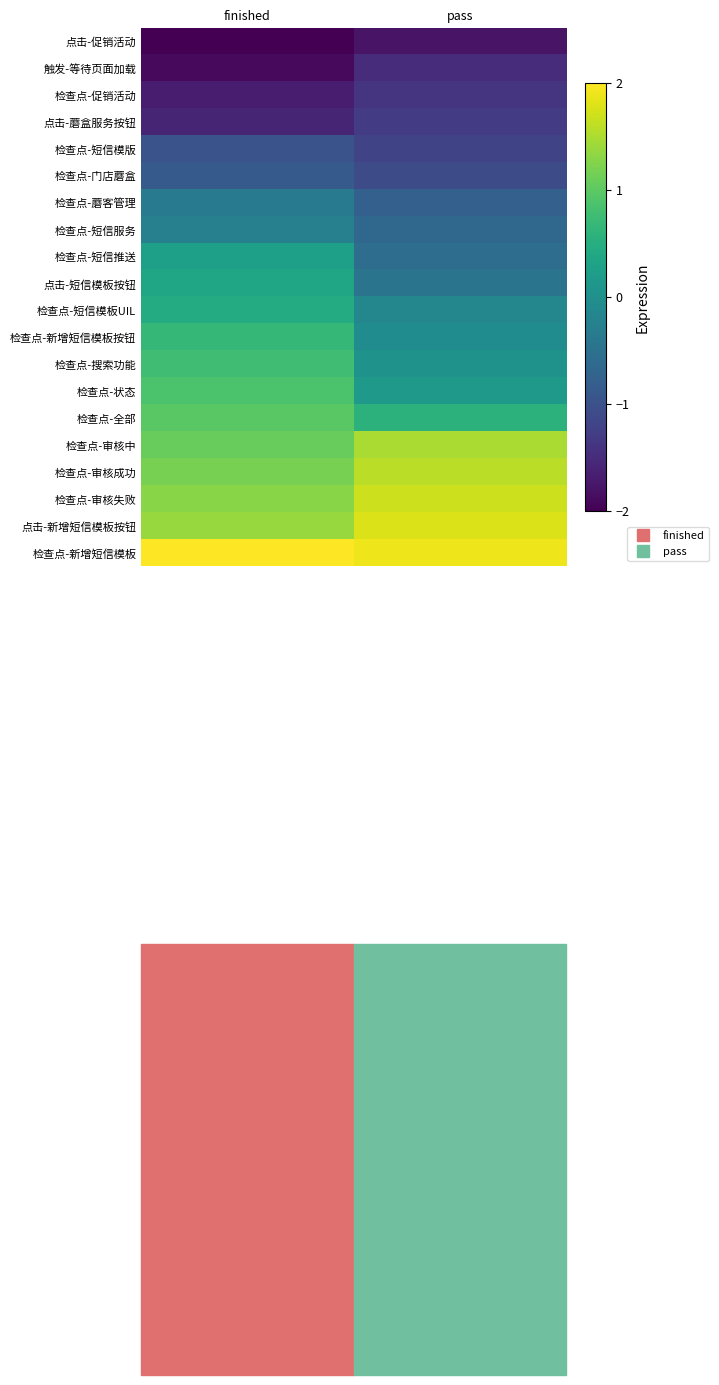

Reading left to right, extract all data points from this chart.

row_0: -2.0	-1.8
row_1: -1.9	-1.5
row_2: -1.7	-1.4
row_3: -1.6	-1.3
row_4: -1.0	-1.2
row_5: -0.9	-1.1
row_6: -0.4	-0.8
row_7: -0.3	-0.7
row_8: 0.3	-0.6
row_9: 0.4	-0.5
row_10: 0.5	-0.2
row_11: 0.7	-0.1
row_12: 0.8	0.1
row_13: 0.9	0.2
row_14: 1.0	0.6
row_15: 1.1	1.5
row_16: 1.2	1.6
row_17: 1.3	1.7
row_18: 1.4	1.8
row_19: 2.0	1.9